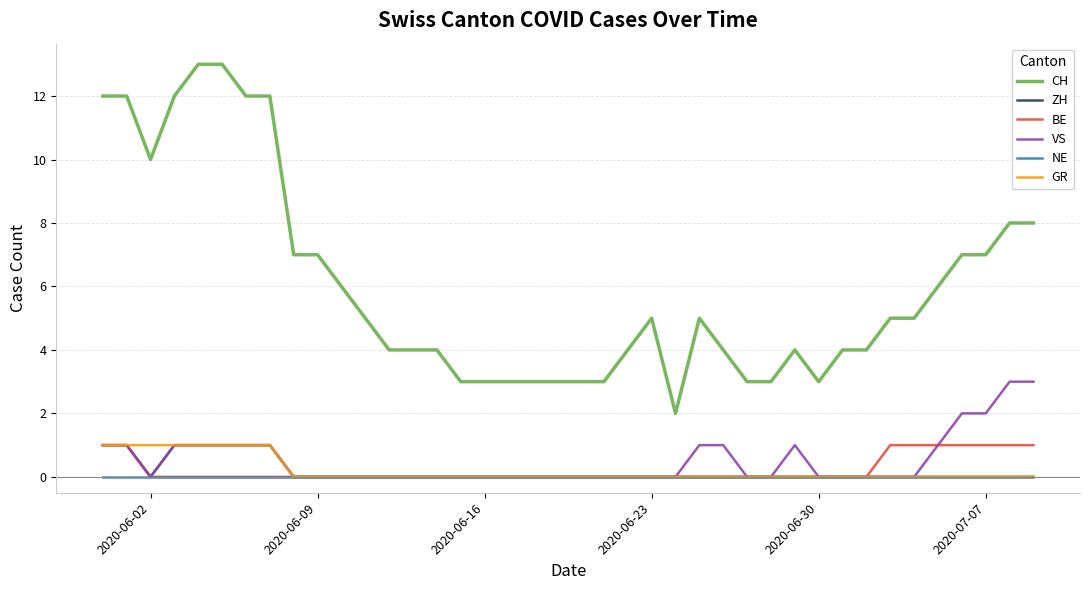

Which series has the largest range (max minus min)?

CH